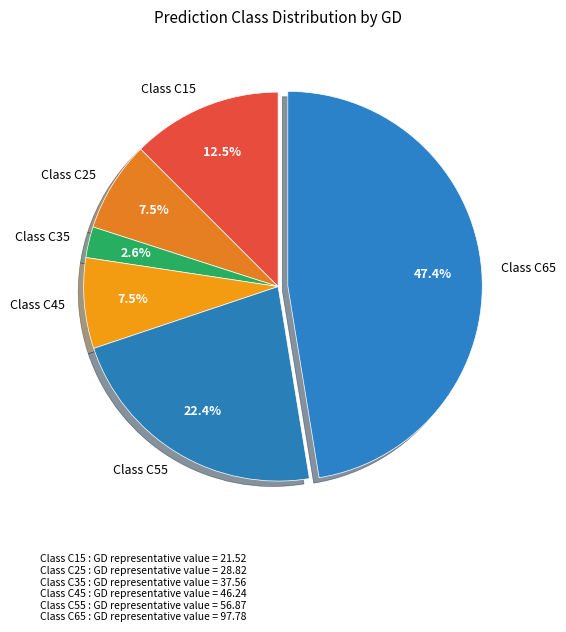

To the nearest percent, what is the difference between the largest and smallest slice percentages?

45%